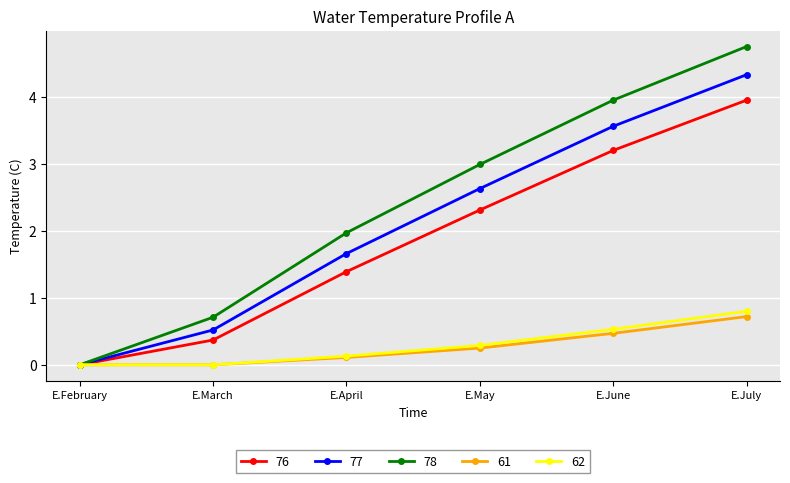

What is the highest value of the 62 series?

0.8